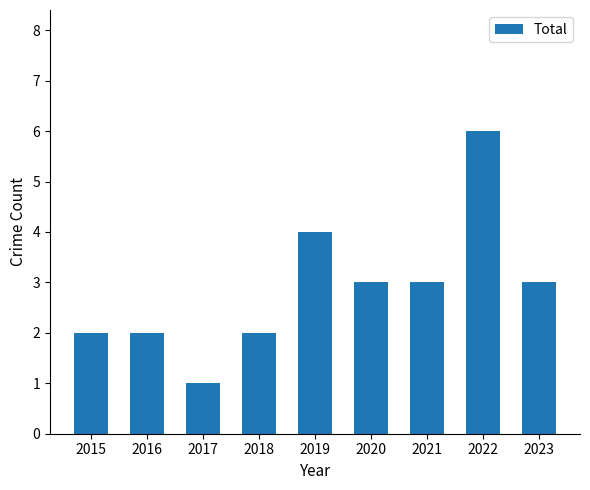

What is the ratio of the value at 2017 to the value at 2023?

0.3